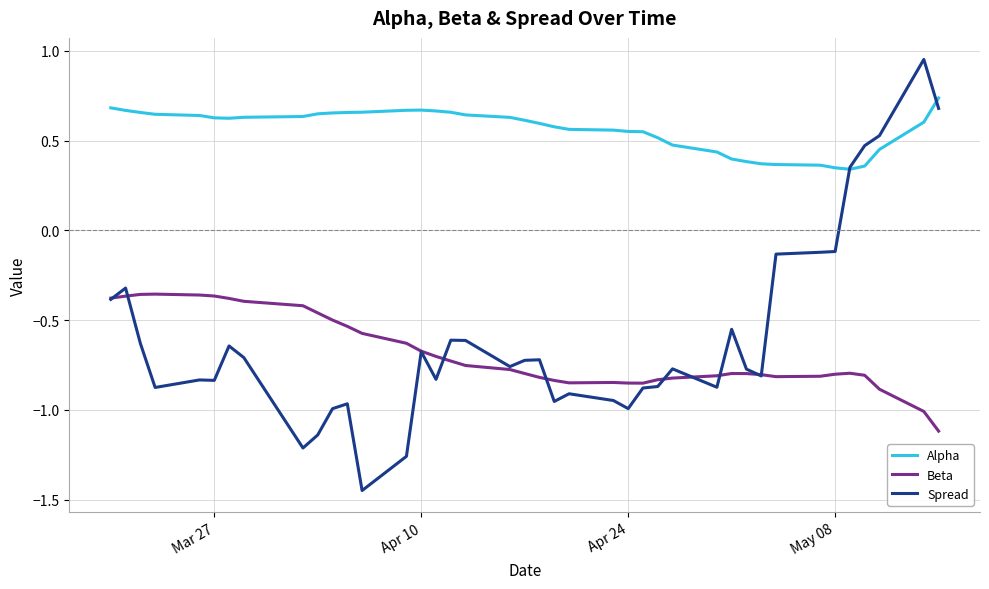

Which series has the largest total across all categories?

Alpha